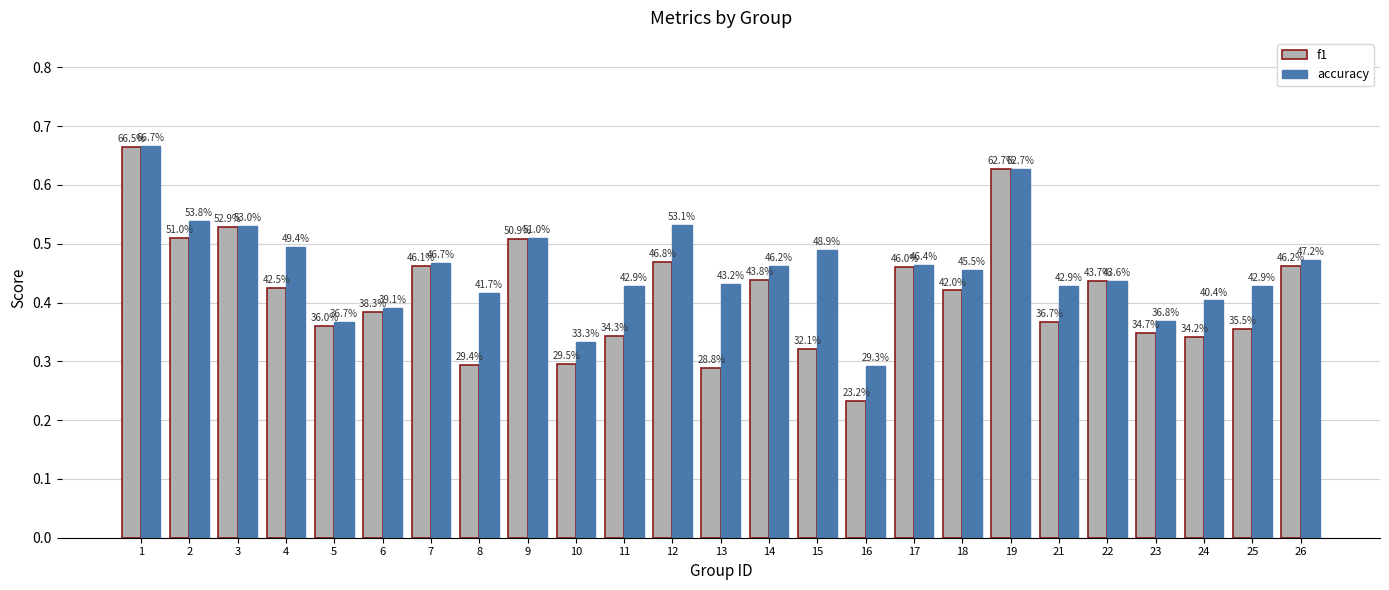

How many accuracy values are between 0 and 1?

25